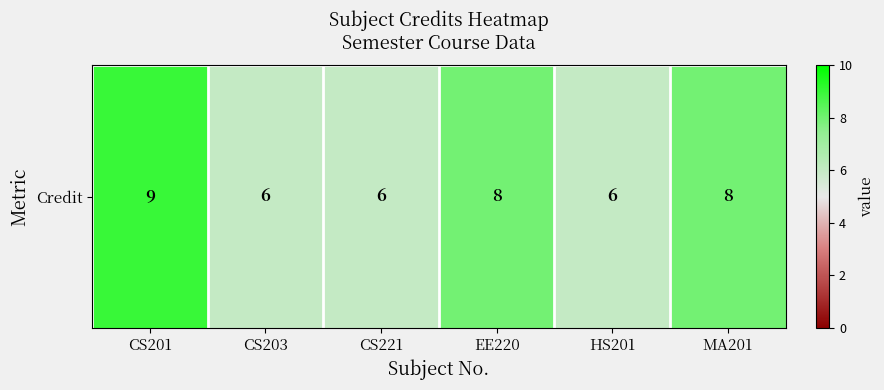

Reading left to right, extract all data points from this chart.

9	6	6	8	6	8